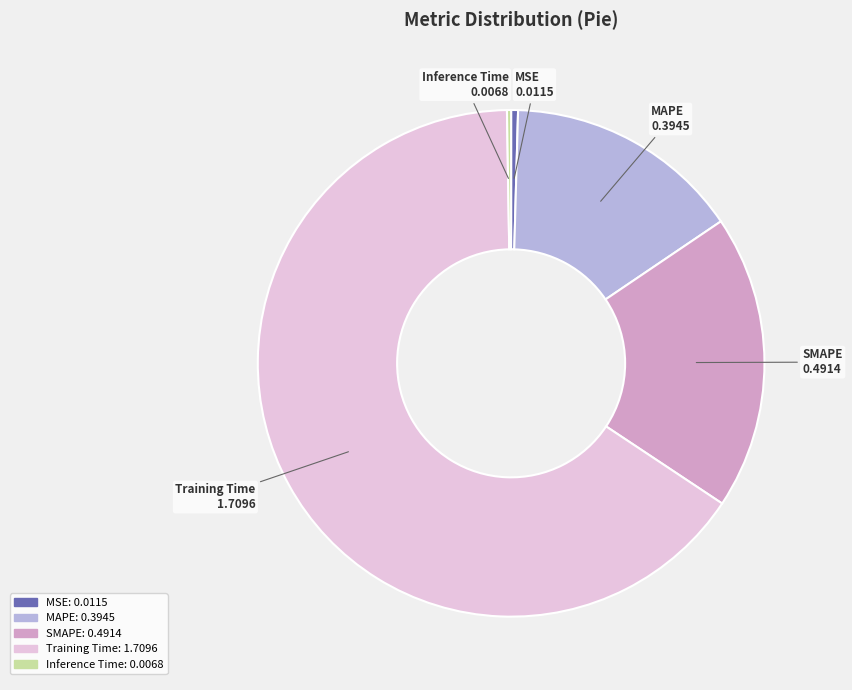

Which slice is the largest?

Training Time